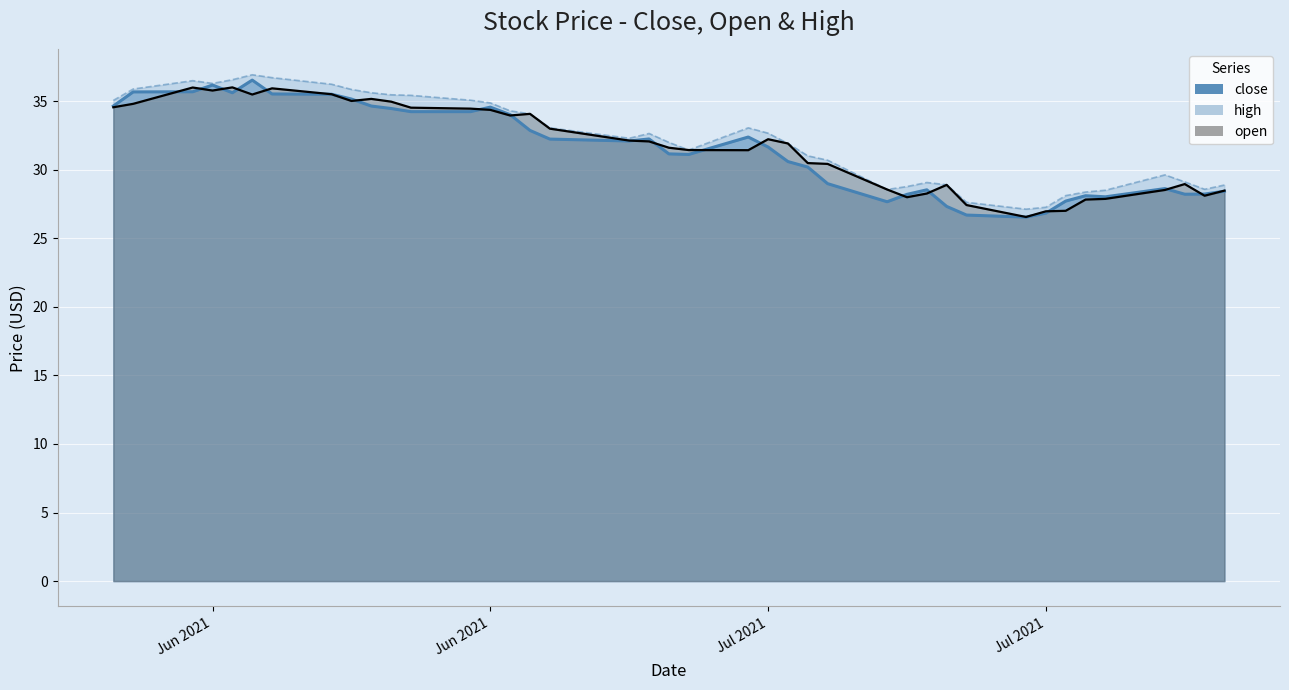

Where is the first local maximum for high?

2021-06-14